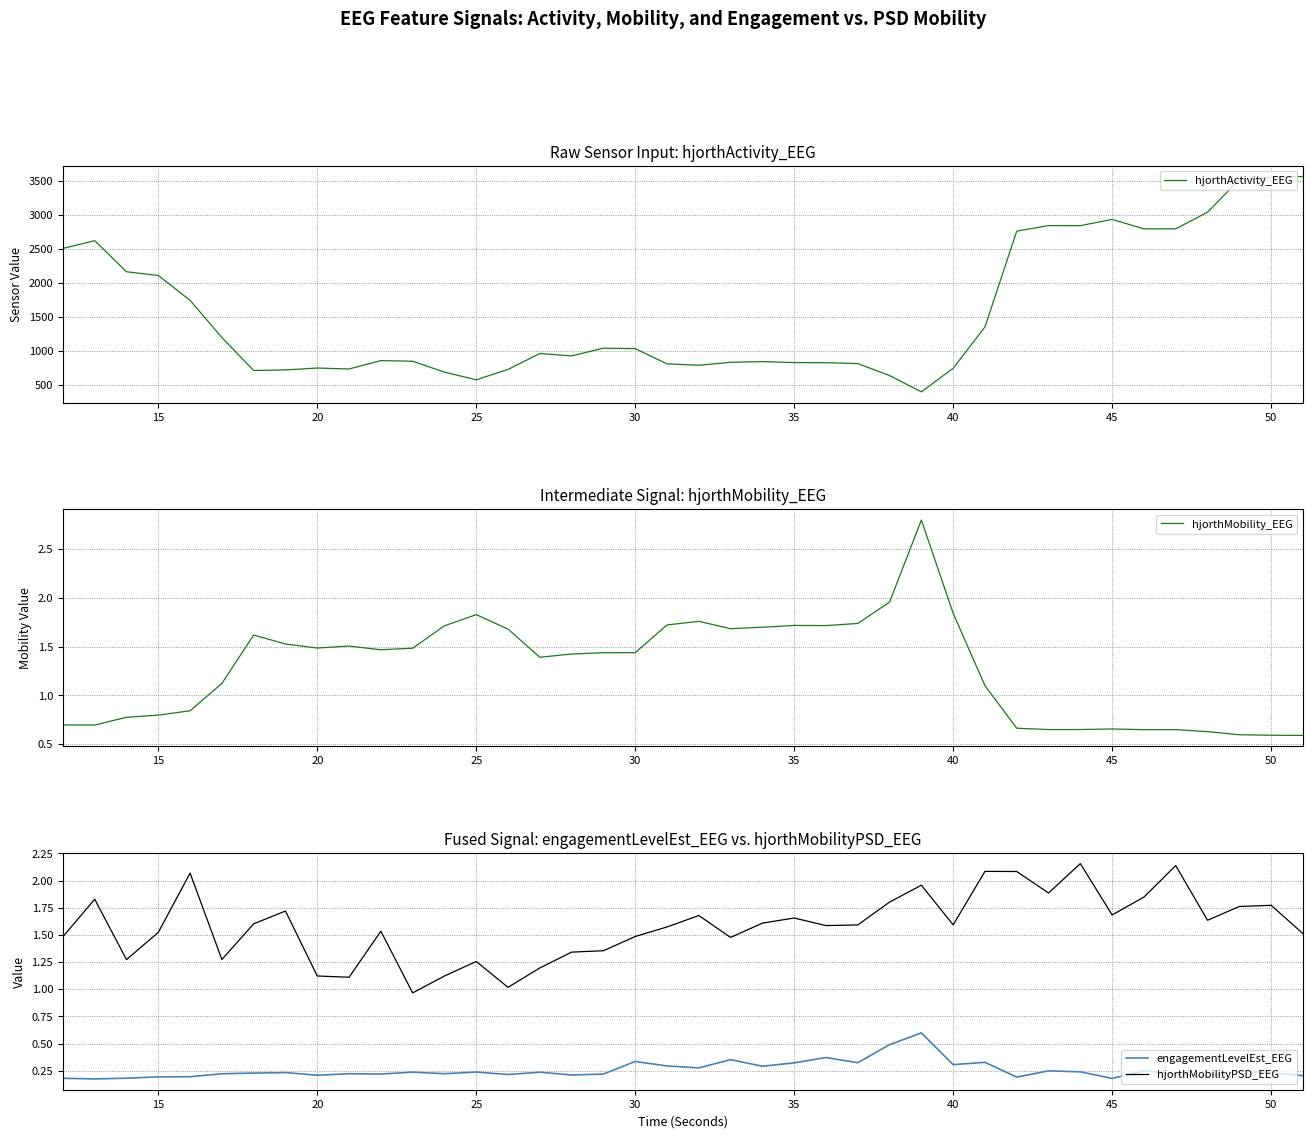

What is the sum of all hjorthActivity_EEG values?

62279.1